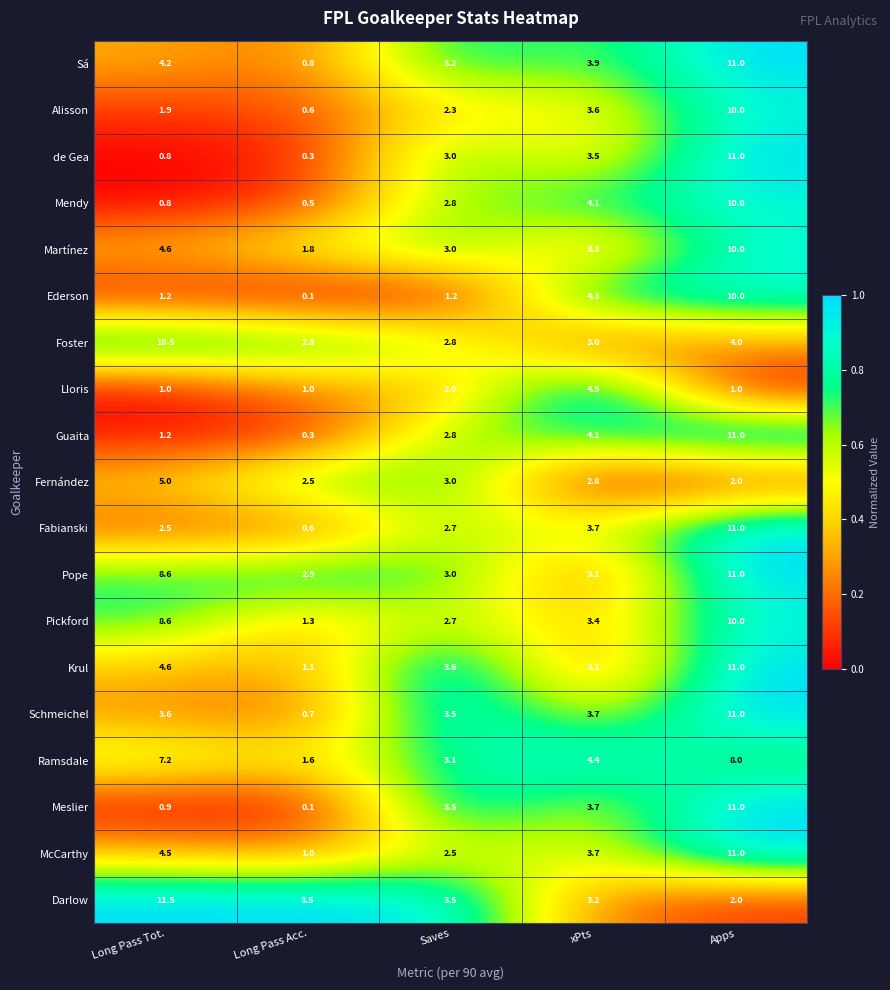

What is the greatest value displayed?

11.5